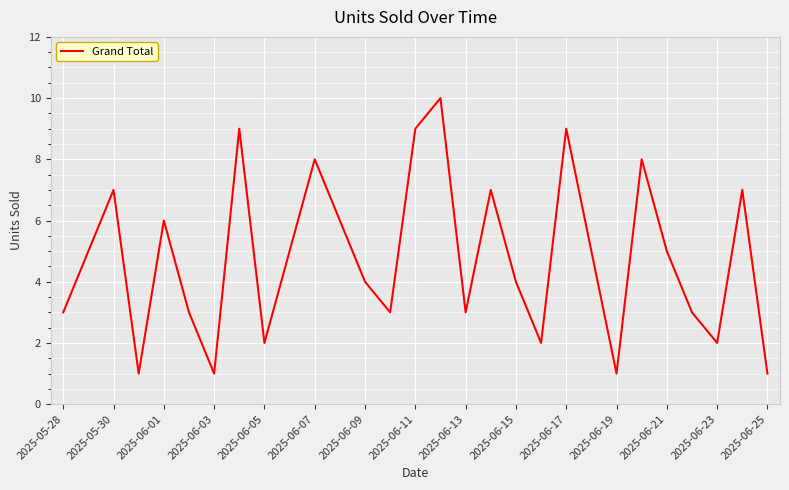

What is the difference between the maximum and minimum values?

9